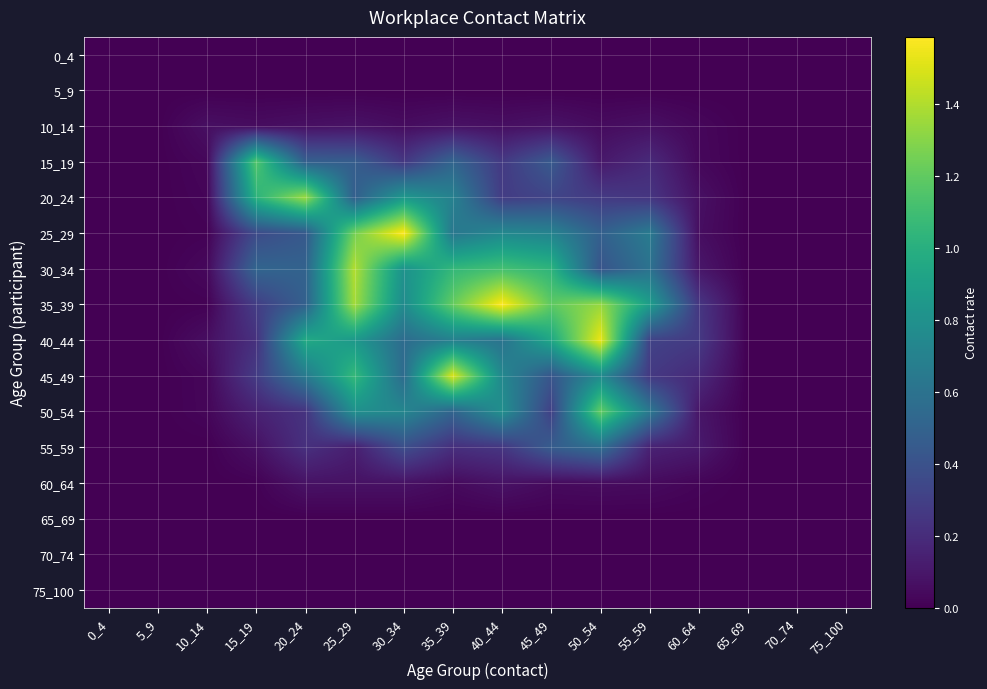

At which category is the sum across all series the highest?

25_29